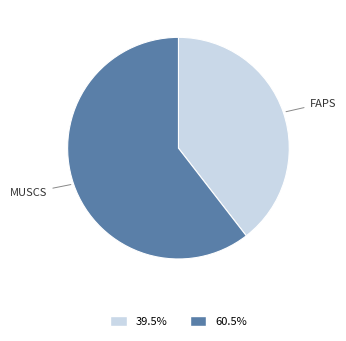

Count the number of slices in the pie.

2